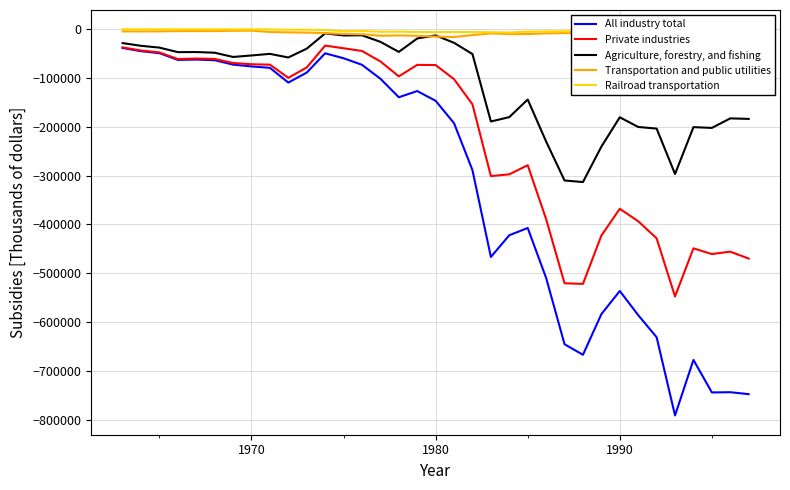

True or false: Private industries and Railroad transportation intersect in this chart.

False